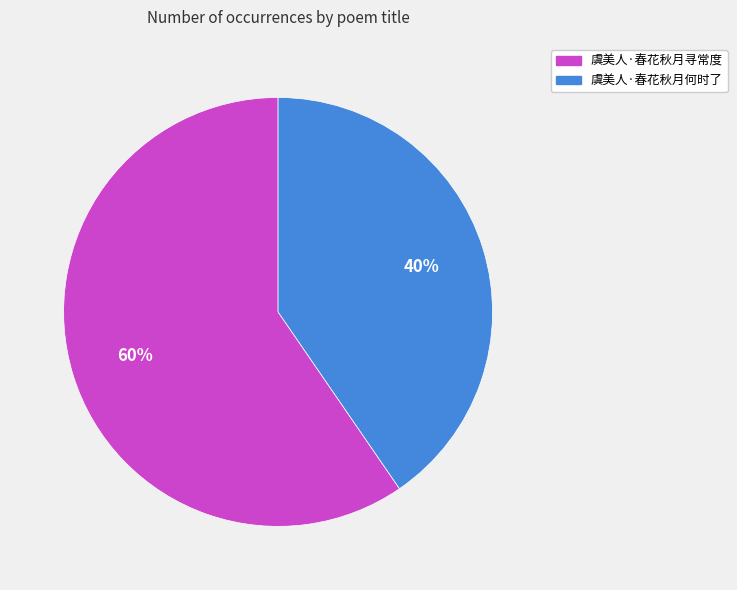

How many segments does this pie chart have?

2